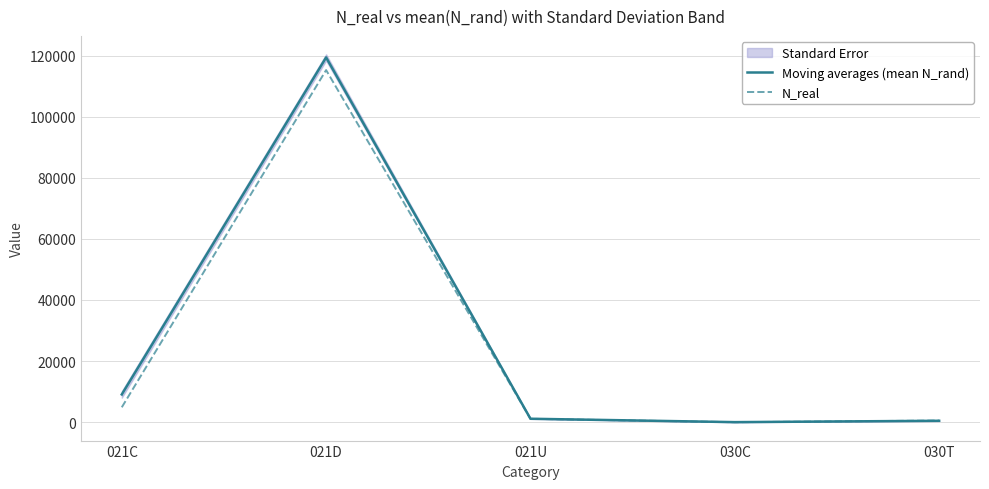

What is the average value of the N_real series?

24349.6